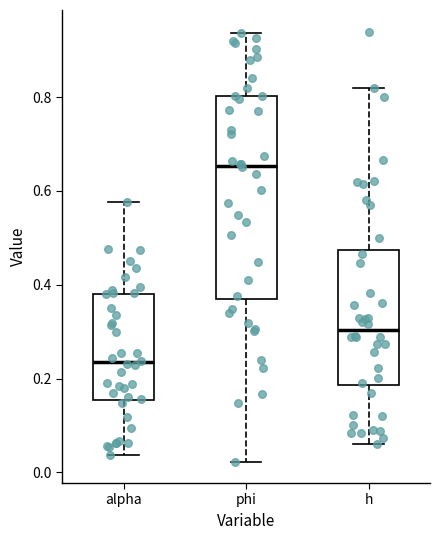

Where does the median line of the box for alpha sit on the y-axis? The values are not printed on the chart, so give them approximately, as read against the axis.

0.24